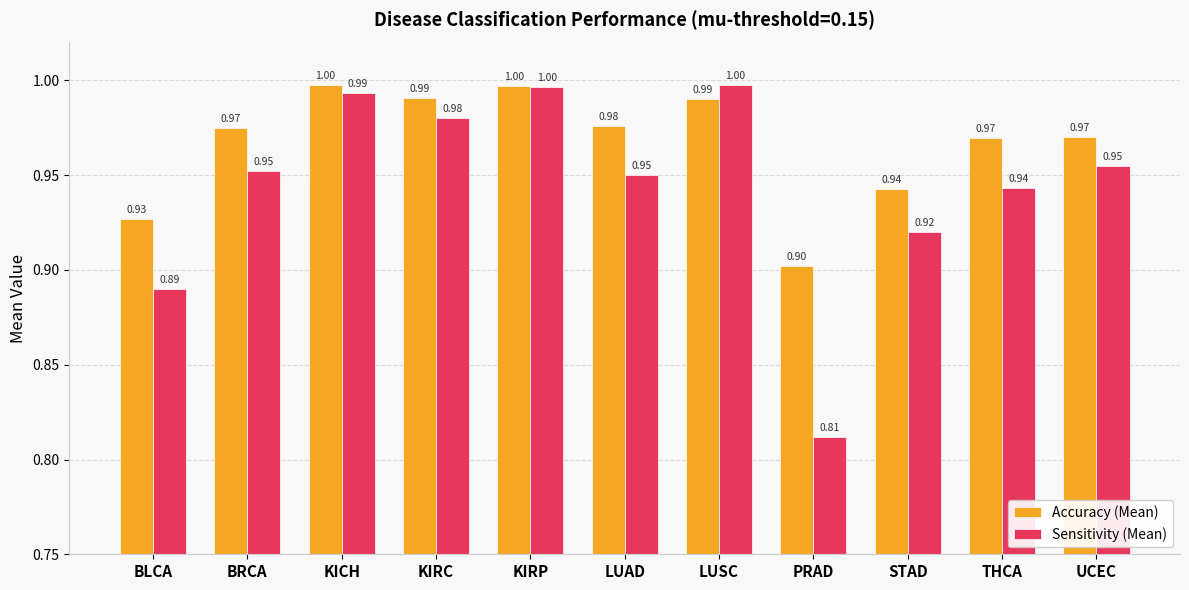

At how many categories does at least one series exceed 0?

11